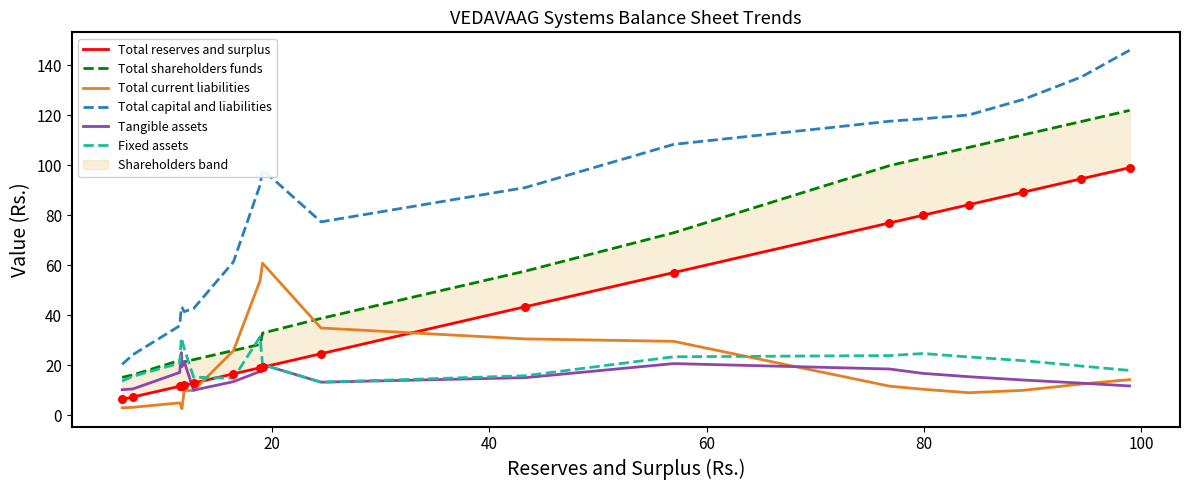

Which series contains the highest Y value?

Total capital and liabilities